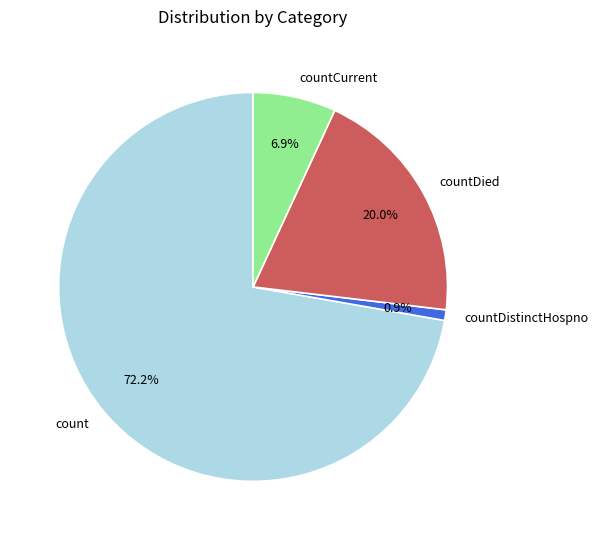

True or false: count accounts for 80% of the total.

False